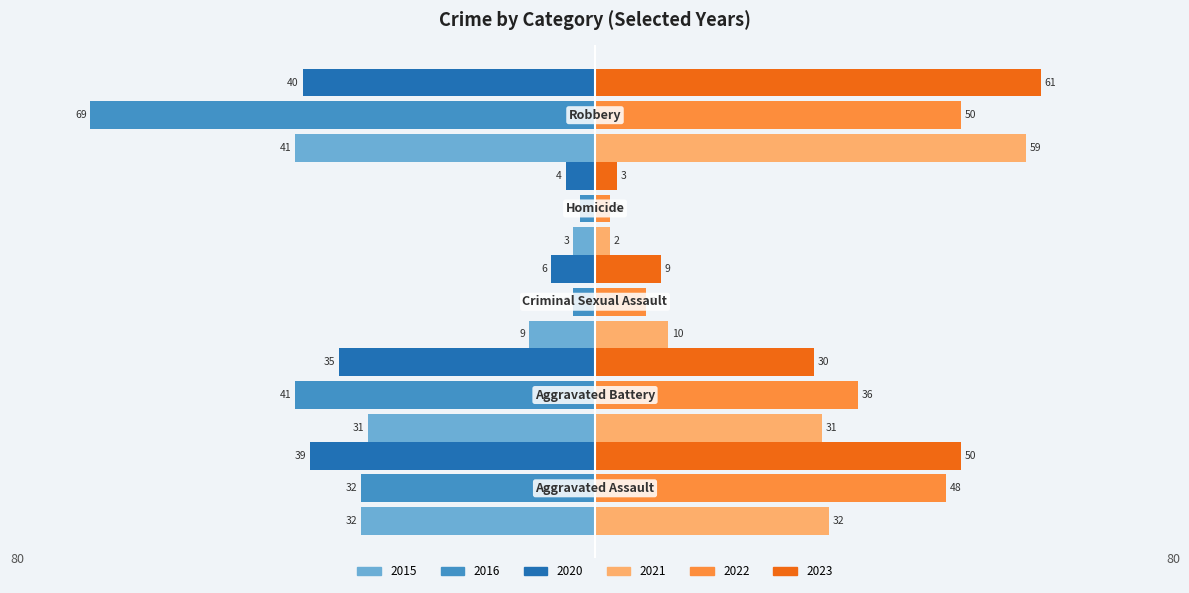

How many series are shown in this chart?

6